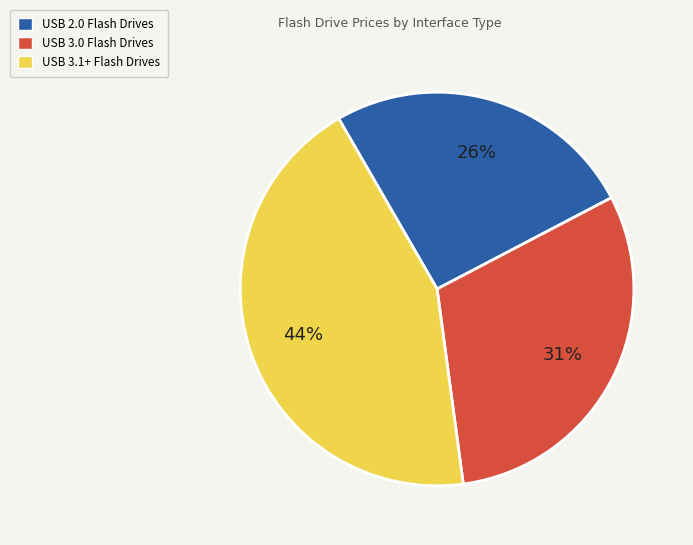

To the nearest percent, what is the average slice percentage?

33%